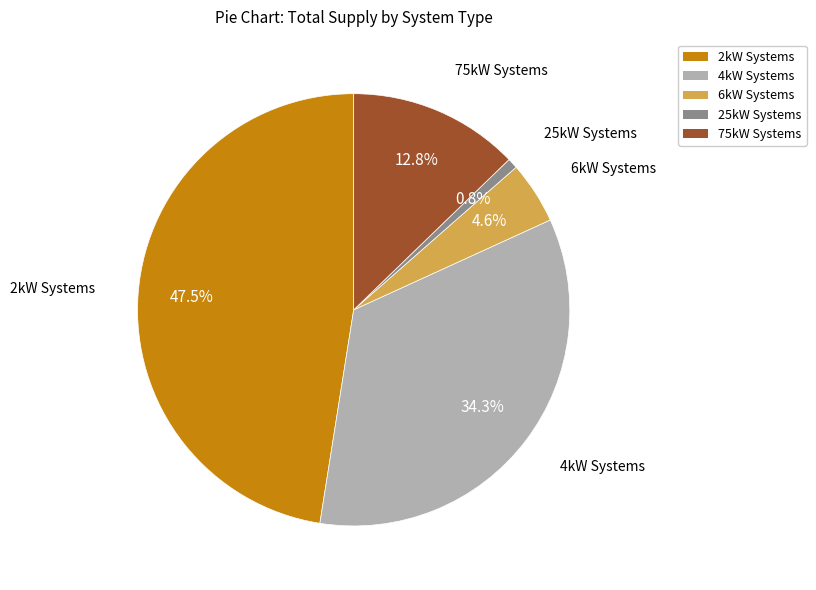

To the nearest percent, what is the average slice percentage?

20%